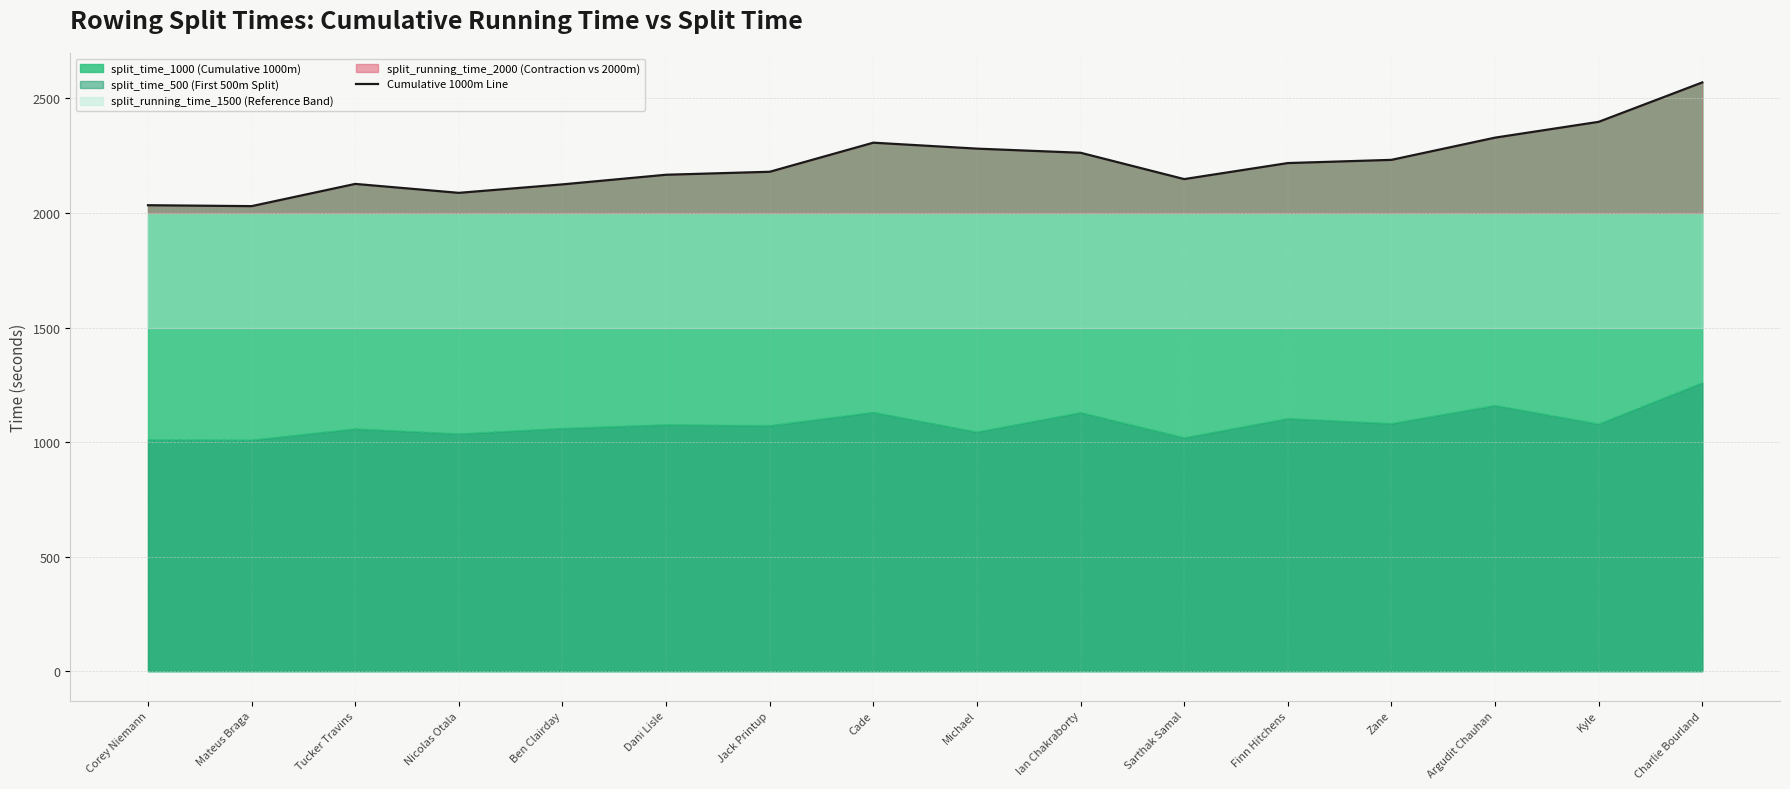

At which label does split_time_1000_line reach its peak?

Charlie Bourland